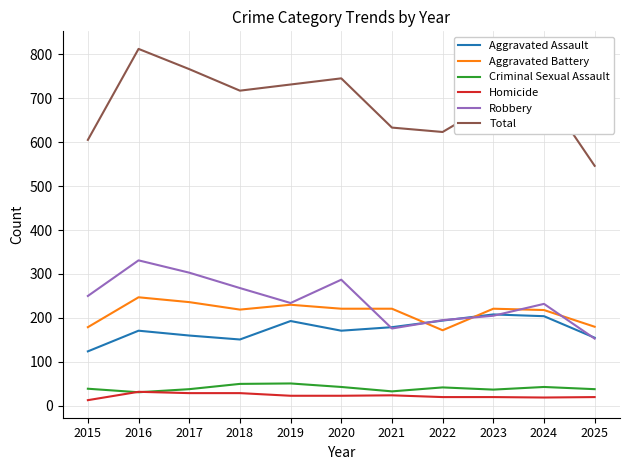

True or false: Aggravated Battery has a value of 104 at 2020.

False